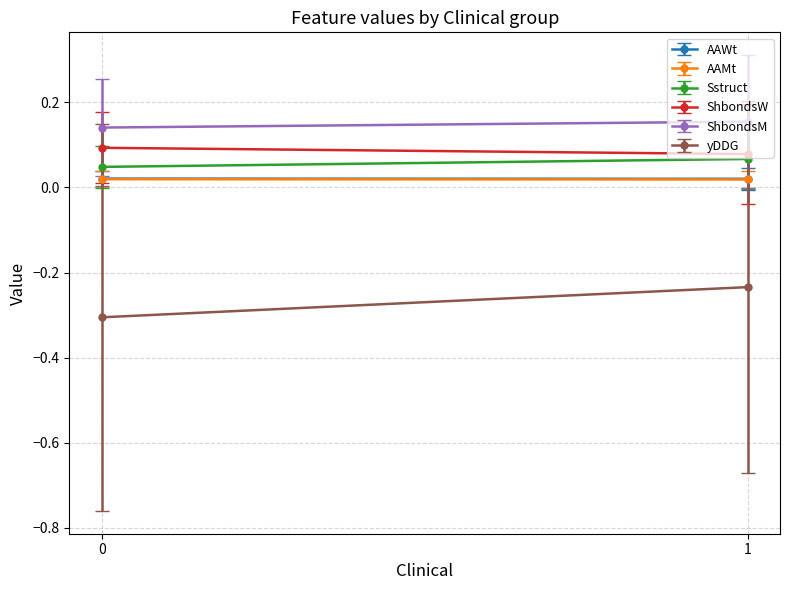

After their last crossing, which series has the higher values: ShbondsW or ShbondsM?

ShbondsM